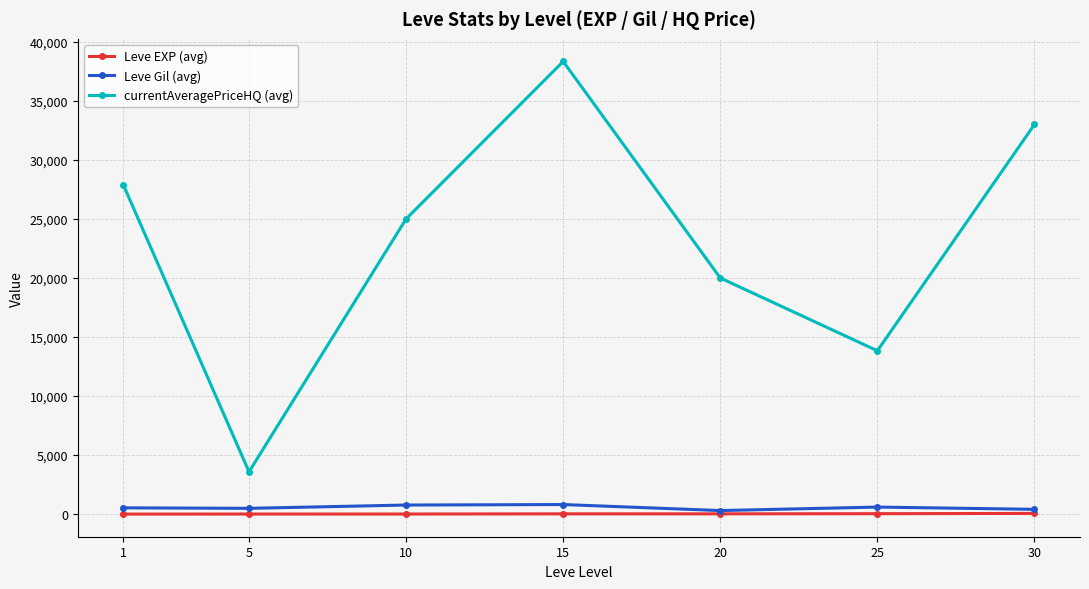

What is the value of the Leve Gil (avg) point at the 4th from the left?

810.0